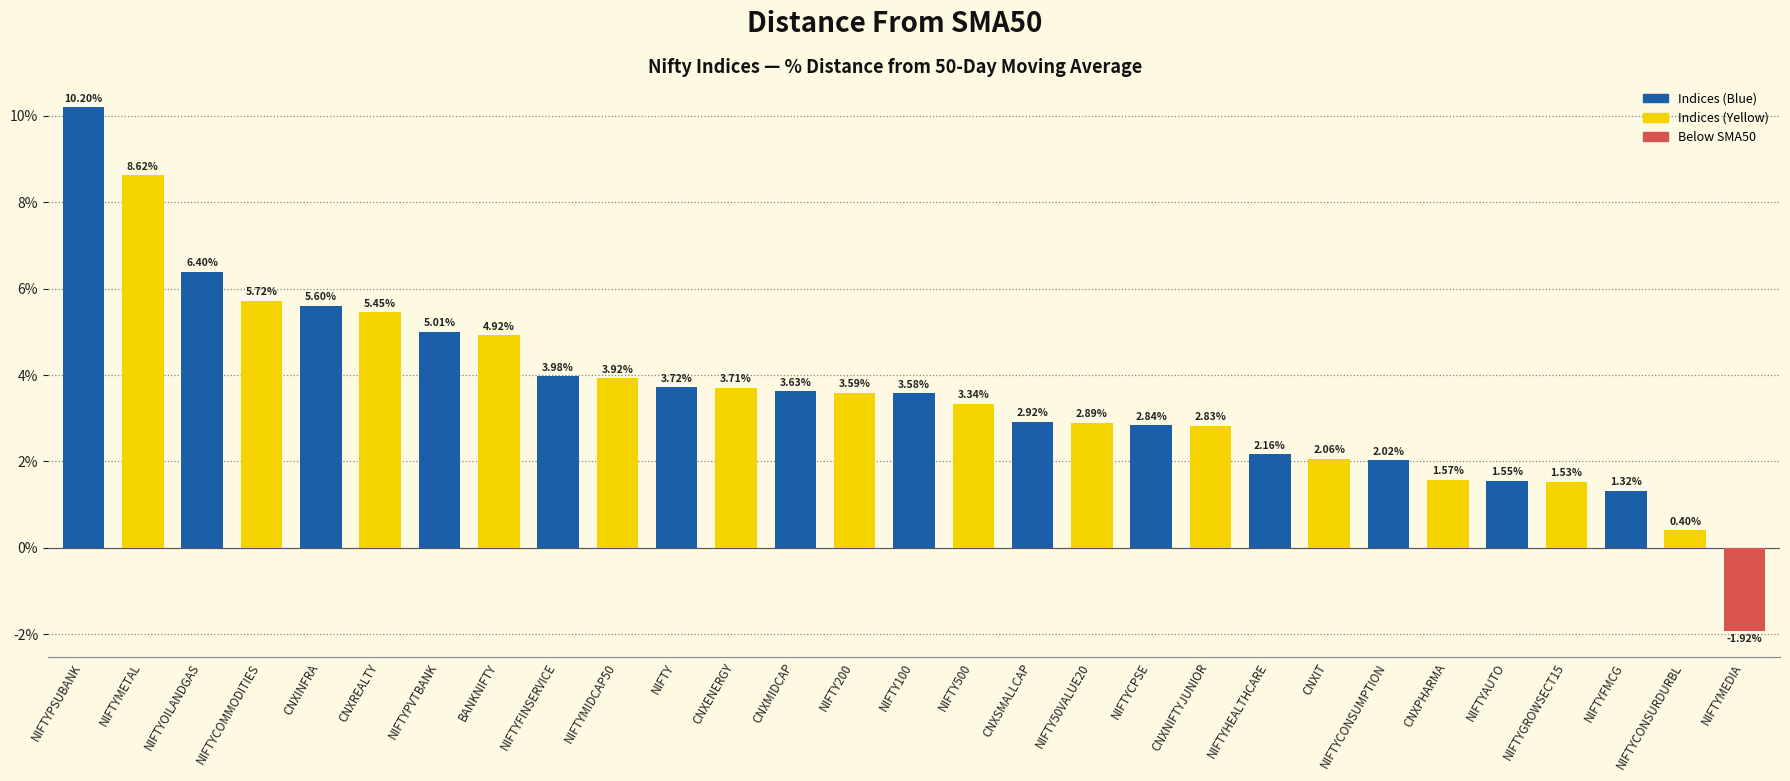

Rank the categories by value from lowest to highest.

NIFTYMEDIA, NIFTYCONSURDURBL, NIFTYFMCG, NIFTYGROWSECT15, NIFTYAUTO, CNXPHARMA, NIFTYCONSUMPTION, CNXIT, NIFTYHEALTHCARE, CNXNIFTYJUNIOR, NIFTYCPSE, NIFTY50VALUE20, CNXSMALLCAP, NIFTY500, NIFTY100, NIFTY200, CNXMIDCAP, CNXENERGY, NIFTY, NIFTYMIDCAP50, NIFTYFINSERVICE, BANKNIFTY, NIFTYPVTBANK, CNXREALTY, CNXINFRA, NIFTYCOMMODITIES, NIFTYOILANDGAS, NIFTYMETAL, NIFTYPSUBANK